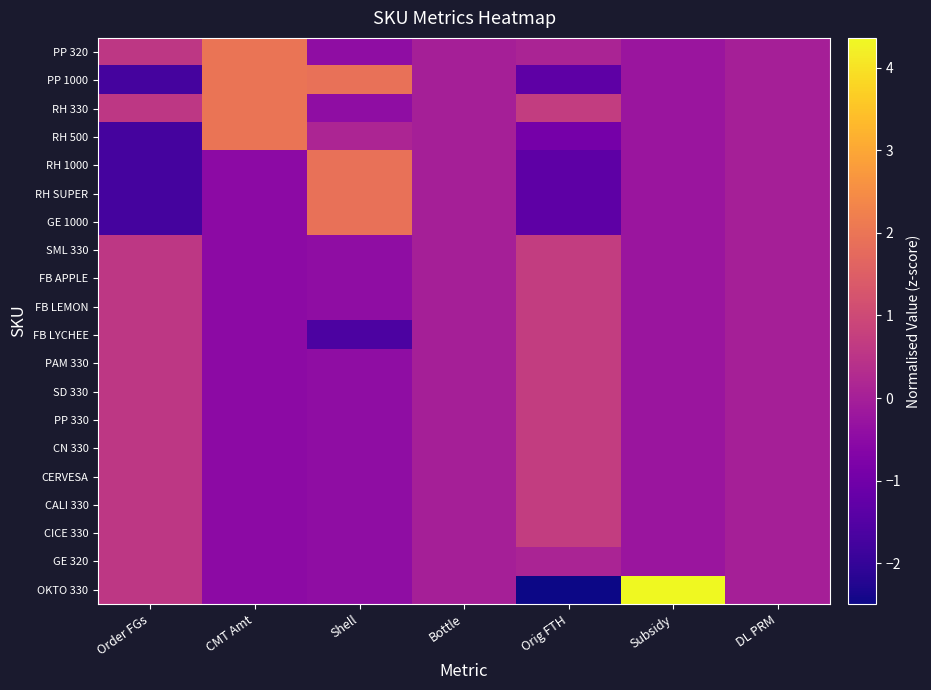

Reading left to right, list all the values displayed in this chart.

PP 320: Order FGs=0.6	CMT Amt=2.0	Shell=-0.4	Bottle=0.0	Orig FTH=0.1	Subsidy=-0.2	DL PRM=0.0
PP 1000: Order FGs=-1.7	CMT Amt=2.0	Shell=1.9	Bottle=0.0	Orig FTH=-1.3	Subsidy=-0.2	DL PRM=0.0
RH 330: Order FGs=0.6	CMT Amt=2.0	Shell=-0.4	Bottle=0.0	Orig FTH=0.7	Subsidy=-0.2	DL PRM=0.0
RH 500: Order FGs=-1.7	CMT Amt=2.0	Shell=0.1	Bottle=0.0	Orig FTH=-0.9	Subsidy=-0.2	DL PRM=0.0
RH 1000: Order FGs=-1.7	CMT Amt=-0.5	Shell=1.9	Bottle=0.0	Orig FTH=-1.3	Subsidy=-0.2	DL PRM=0.0
RH SUPER: Order FGs=-1.7	CMT Amt=-0.5	Shell=1.9	Bottle=0.0	Orig FTH=-1.3	Subsidy=-0.2	DL PRM=0.0
GE 1000: Order FGs=-1.7	CMT Amt=-0.5	Shell=1.9	Bottle=0.0	Orig FTH=-1.3	Subsidy=-0.2	DL PRM=0.0
SML 330: Order FGs=0.6	CMT Amt=-0.5	Shell=-0.4	Bottle=0.0	Orig FTH=0.7	Subsidy=-0.2	DL PRM=0.0
FB APPLE: Order FGs=0.6	CMT Amt=-0.5	Shell=-0.4	Bottle=0.0	Orig FTH=0.7	Subsidy=-0.2	DL PRM=0.0
FB LEMON: Order FGs=0.6	CMT Amt=-0.5	Shell=-0.4	Bottle=0.0	Orig FTH=0.7	Subsidy=-0.2	DL PRM=0.0
FB LYCHEE: Order FGs=0.6	CMT Amt=-0.5	Shell=-1.6	Bottle=0.0	Orig FTH=0.7	Subsidy=-0.2	DL PRM=0.0
PAM 330: Order FGs=0.6	CMT Amt=-0.5	Shell=-0.4	Bottle=0.0	Orig FTH=0.7	Subsidy=-0.2	DL PRM=0.0
SD 330: Order FGs=0.6	CMT Amt=-0.5	Shell=-0.4	Bottle=0.0	Orig FTH=0.7	Subsidy=-0.2	DL PRM=0.0
PP 330: Order FGs=0.6	CMT Amt=-0.5	Shell=-0.4	Bottle=0.0	Orig FTH=0.7	Subsidy=-0.2	DL PRM=0.0
CN 330: Order FGs=0.6	CMT Amt=-0.5	Shell=-0.4	Bottle=0.0	Orig FTH=0.7	Subsidy=-0.2	DL PRM=0.0
CERVESA: Order FGs=0.6	CMT Amt=-0.5	Shell=-0.4	Bottle=0.0	Orig FTH=0.7	Subsidy=-0.2	DL PRM=0.0
CALI 330: Order FGs=0.6	CMT Amt=-0.5	Shell=-0.4	Bottle=0.0	Orig FTH=0.7	Subsidy=-0.2	DL PRM=0.0
CICE 330: Order FGs=0.6	CMT Amt=-0.5	Shell=-0.4	Bottle=0.0	Orig FTH=0.7	Subsidy=-0.2	DL PRM=0.0
GE 320: Order FGs=0.6	CMT Amt=-0.5	Shell=-0.4	Bottle=0.0	Orig FTH=0.1	Subsidy=-0.2	DL PRM=0.0
OKTO 330: Order FGs=0.6	CMT Amt=-0.5	Shell=-0.4	Bottle=0.0	Orig FTH=-2.5	Subsidy=4.4	DL PRM=0.0